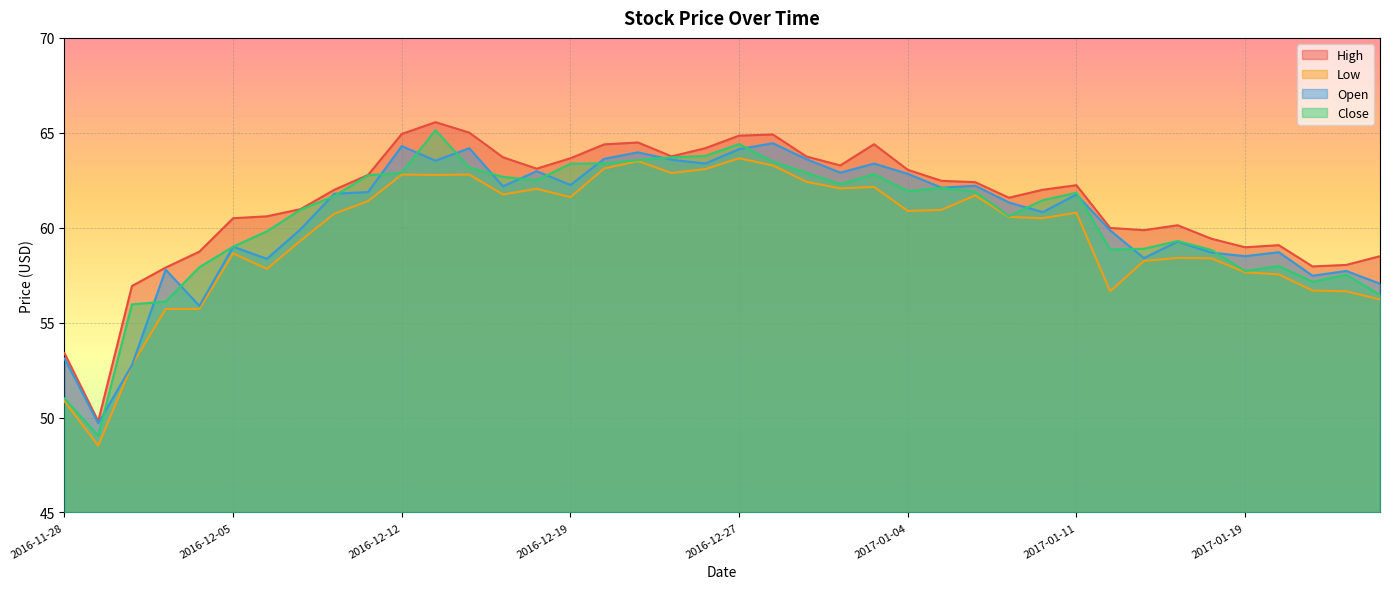

Where does the Close series first go above 61?

2016-12-08